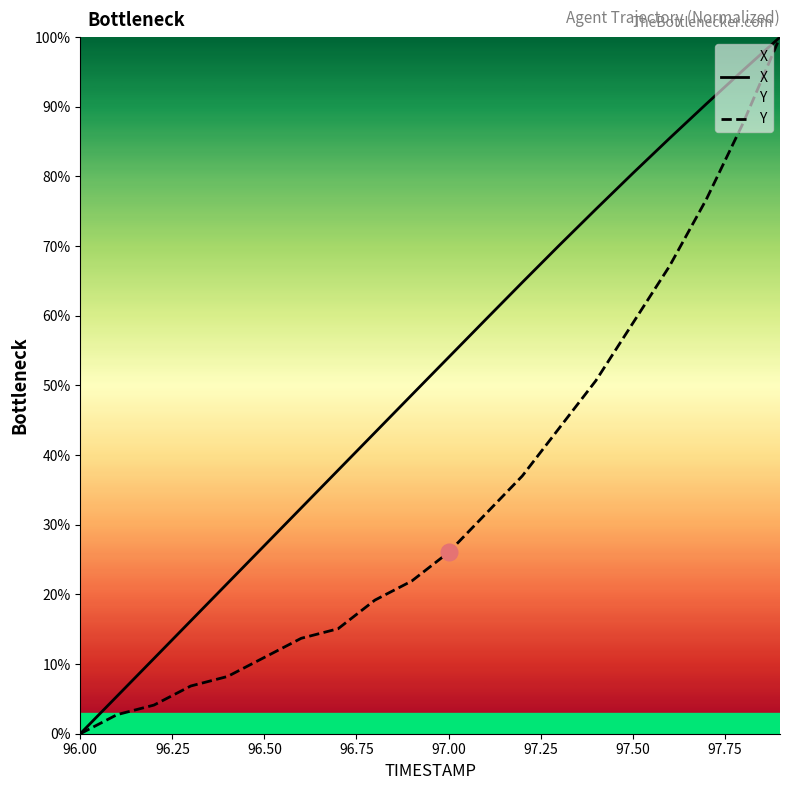

How many values in the X series exceed 54?

10